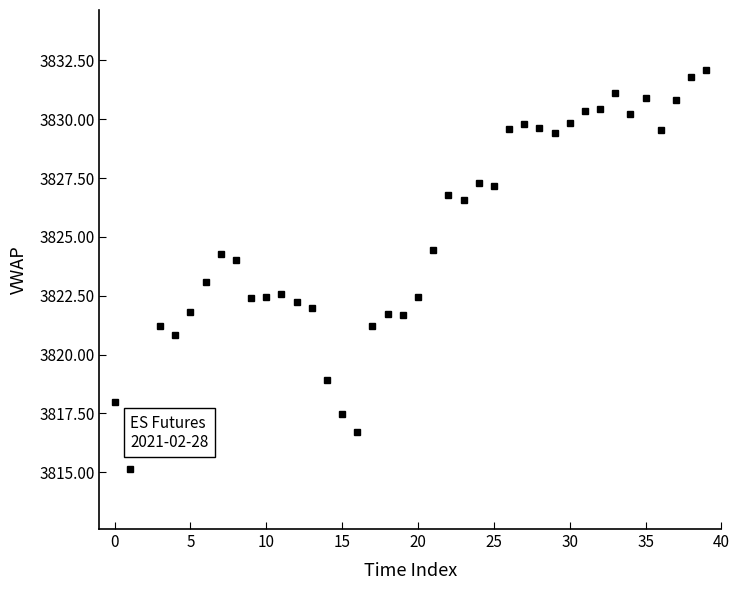

What is the sum of all values?

152994.3